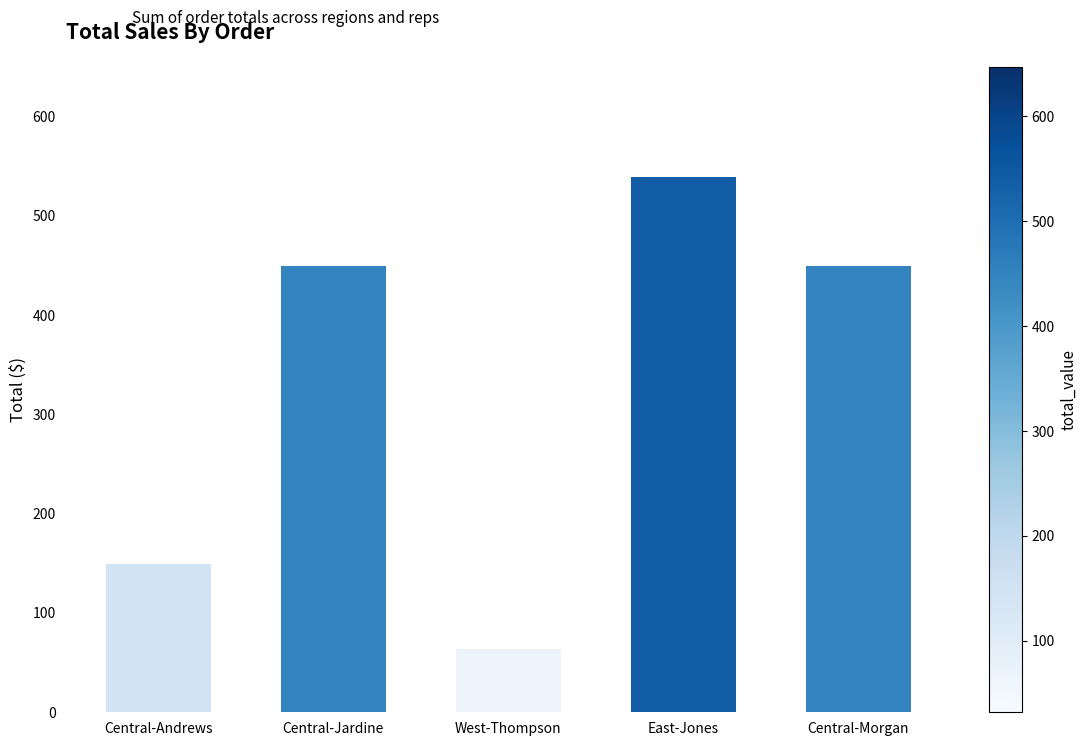

What is the greatest value displayed?

539.4